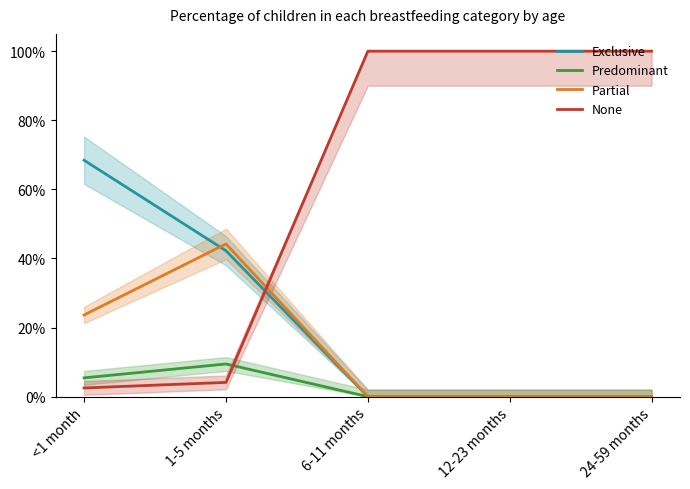

Count the number of categories in the chart.

5